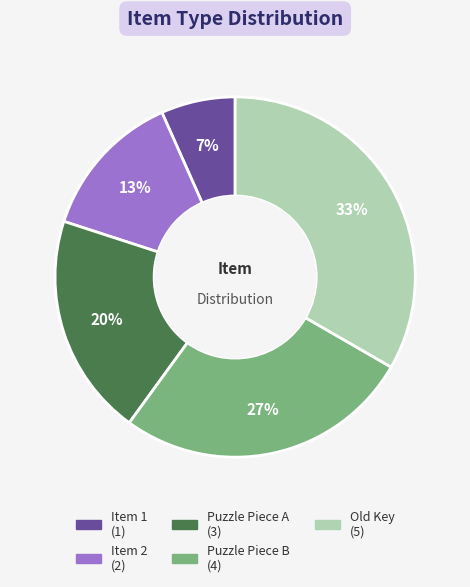

Is there a majority slice in this chart?

No